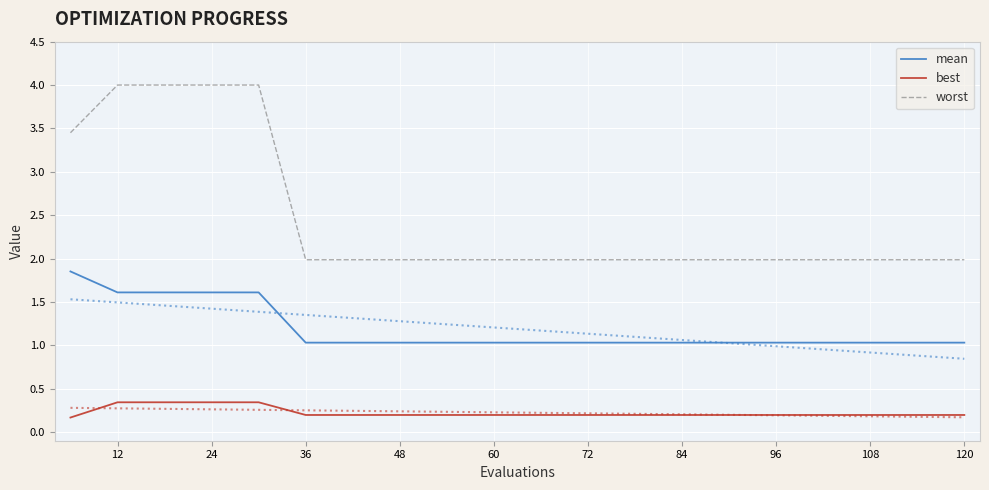

The best series shows 0.2 at 12. True or false?

False